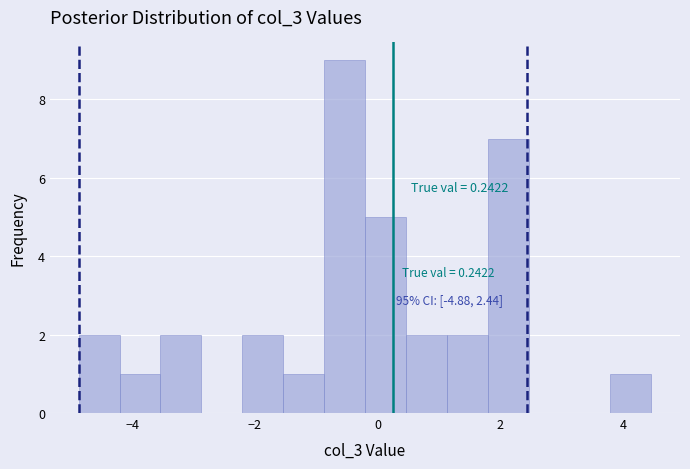

Read against the x-axis, roughly where is the centre of the tallest bar?

-0.6